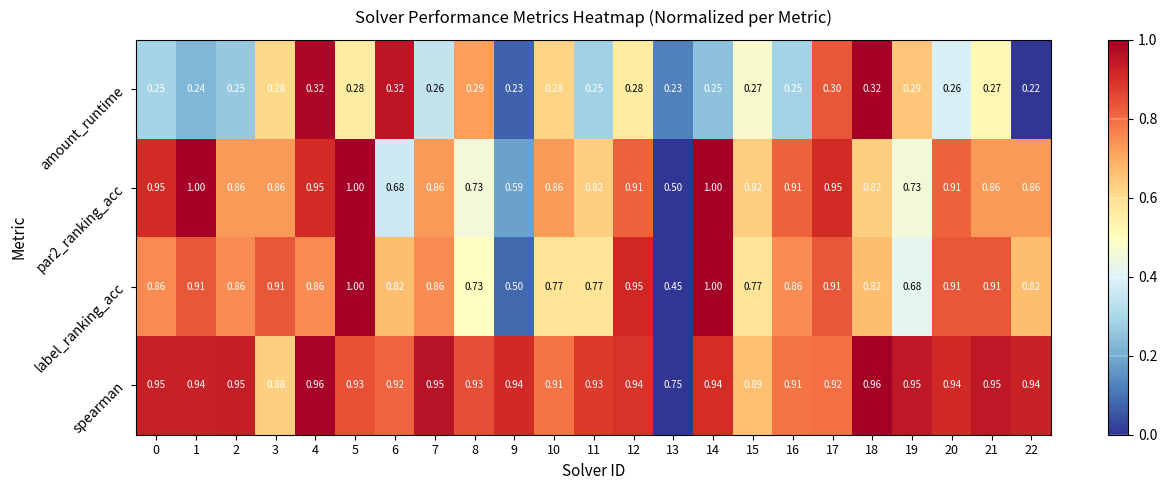

Which series has the largest range (max minus min)?

label_ranking_acc